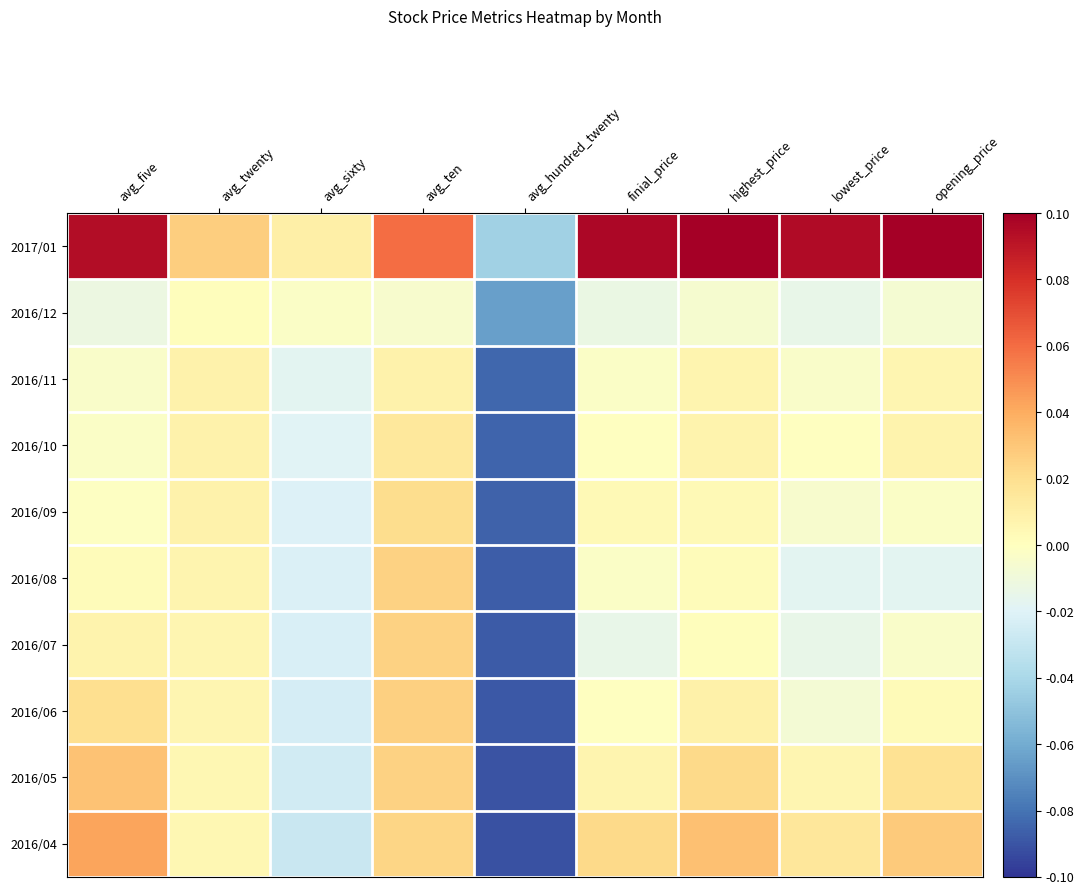

Which category has the highest value across all series?

highest_price